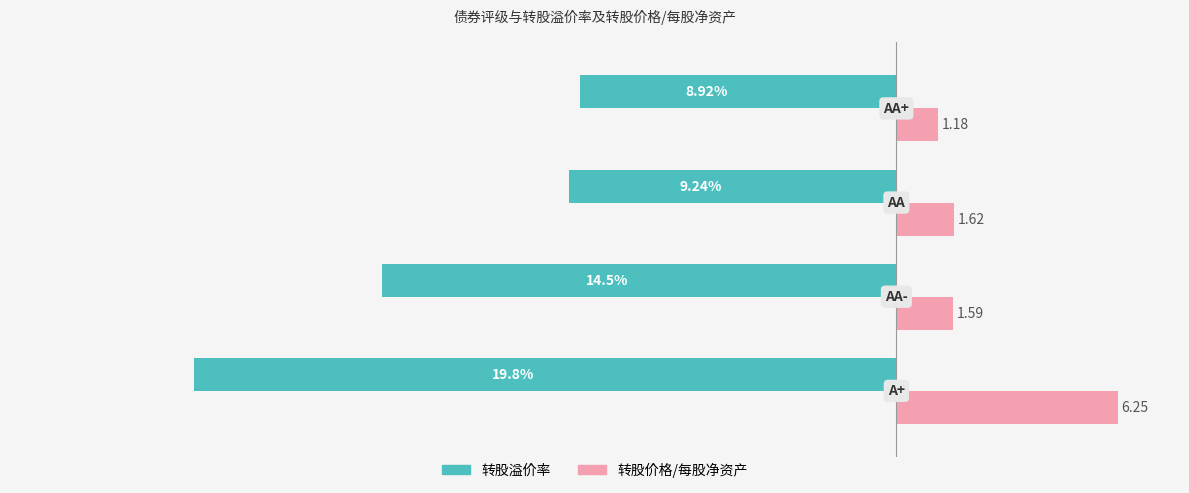

Rank the series by their maximum value, from lowest to highest.

转股溢价率, 转股价格/每股净资产